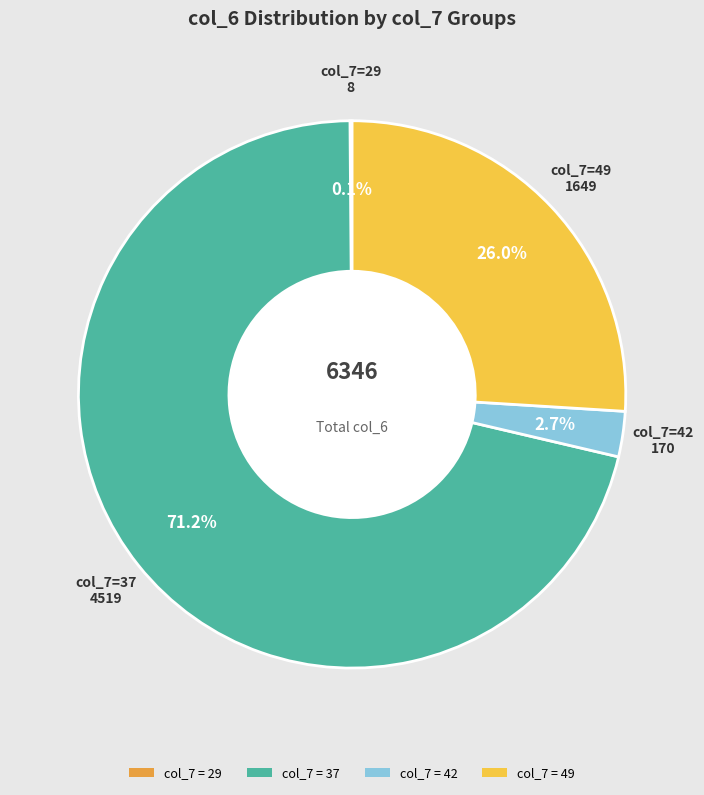

Does any single category account for the majority?

Yes